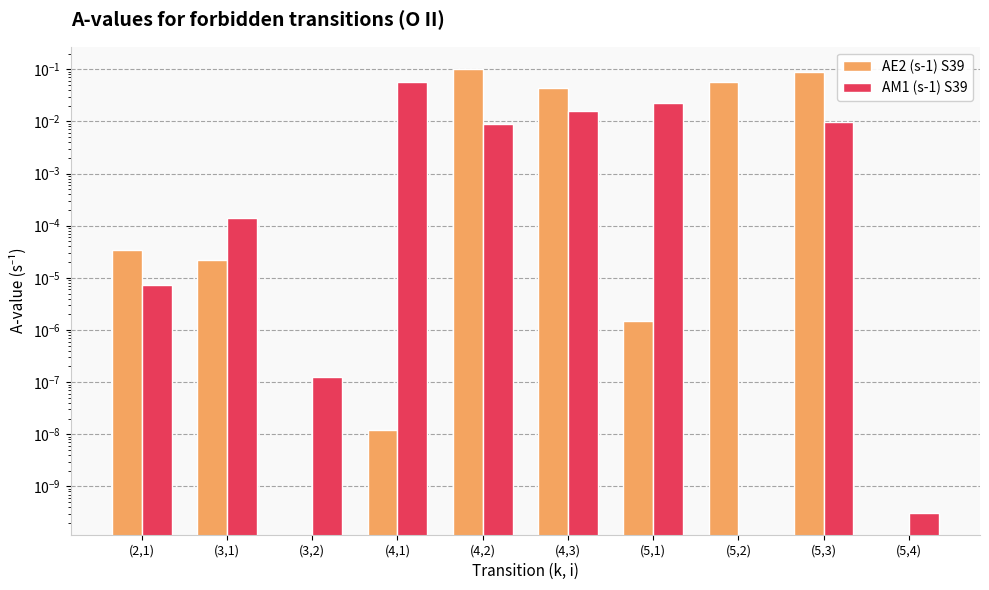

Which category has the highest value across all series?

(4,2)